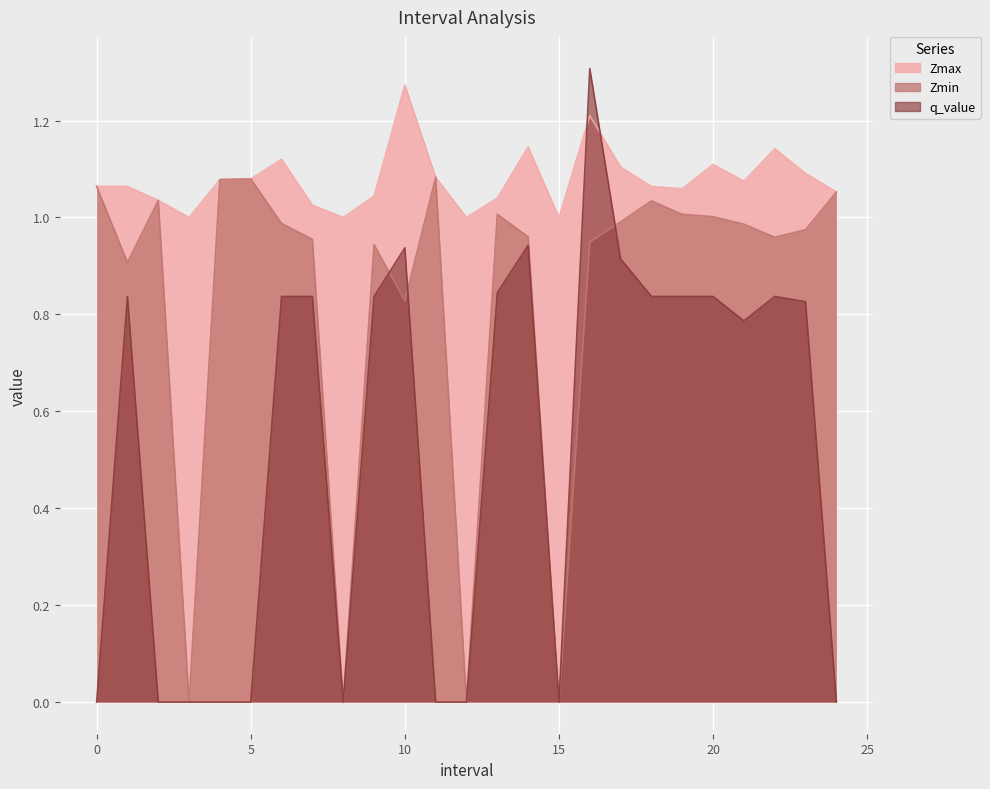

What value does the Zmax series have at 18?

1.1